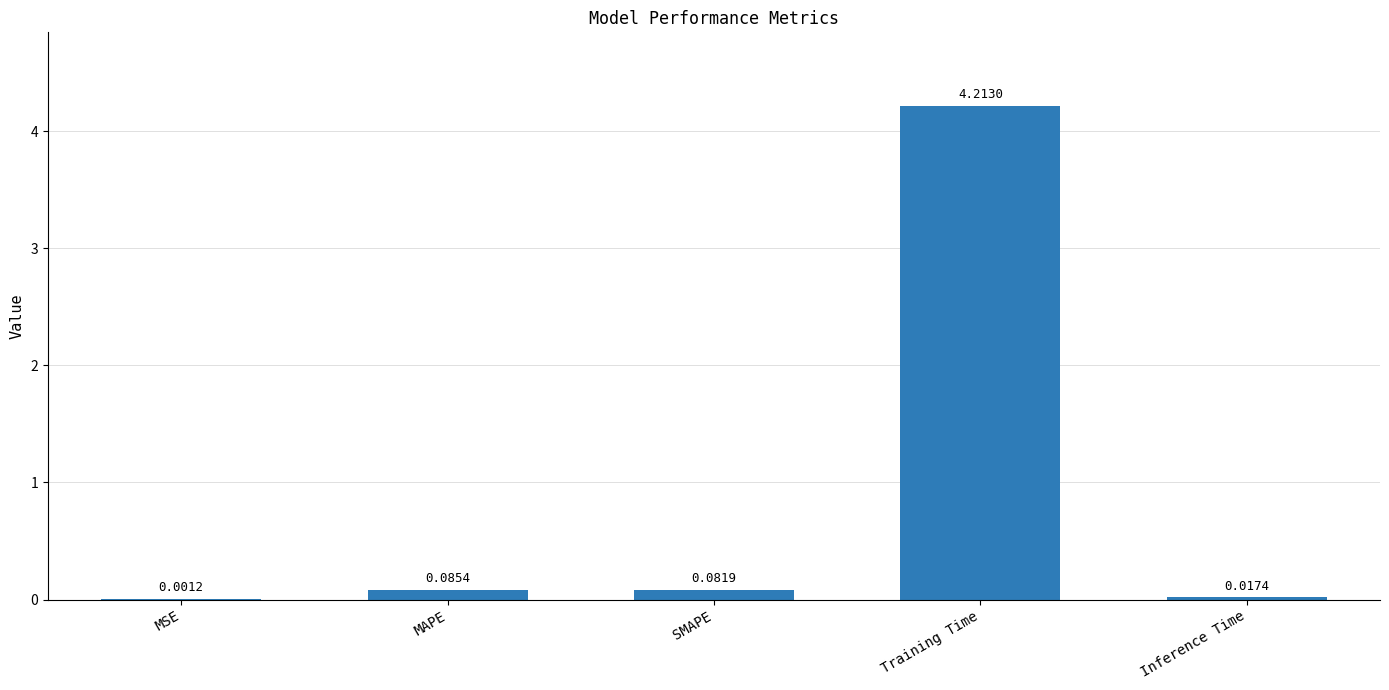

Where is the data nearest to the value 2?

MAPE